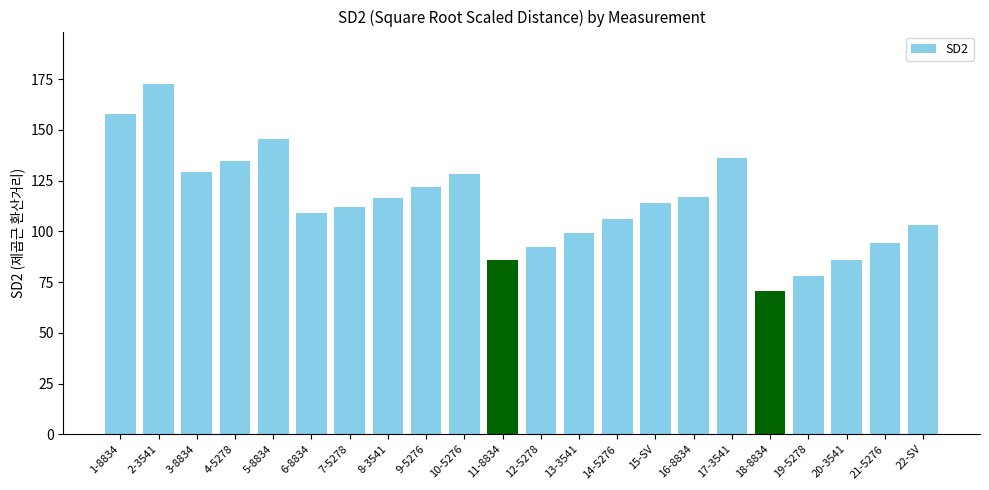

Approximately how many times larger is the value at 6-8834 compared to 1-8834?

0.7